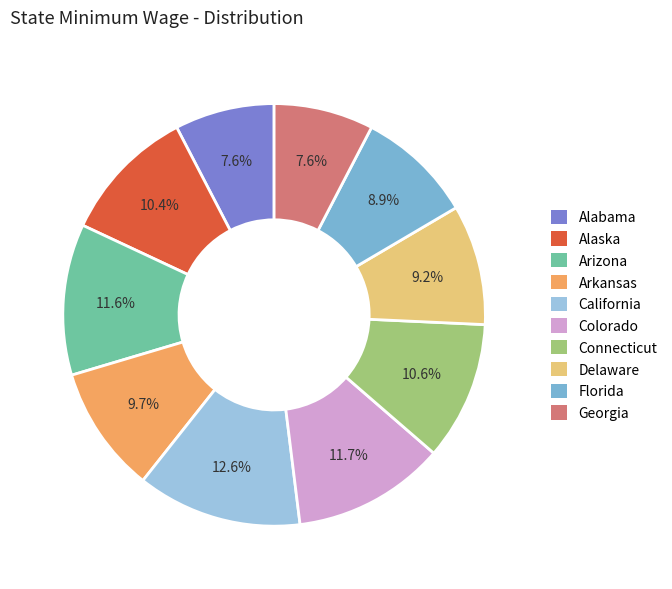

Combined, do Florida and California account for over 50%?

No